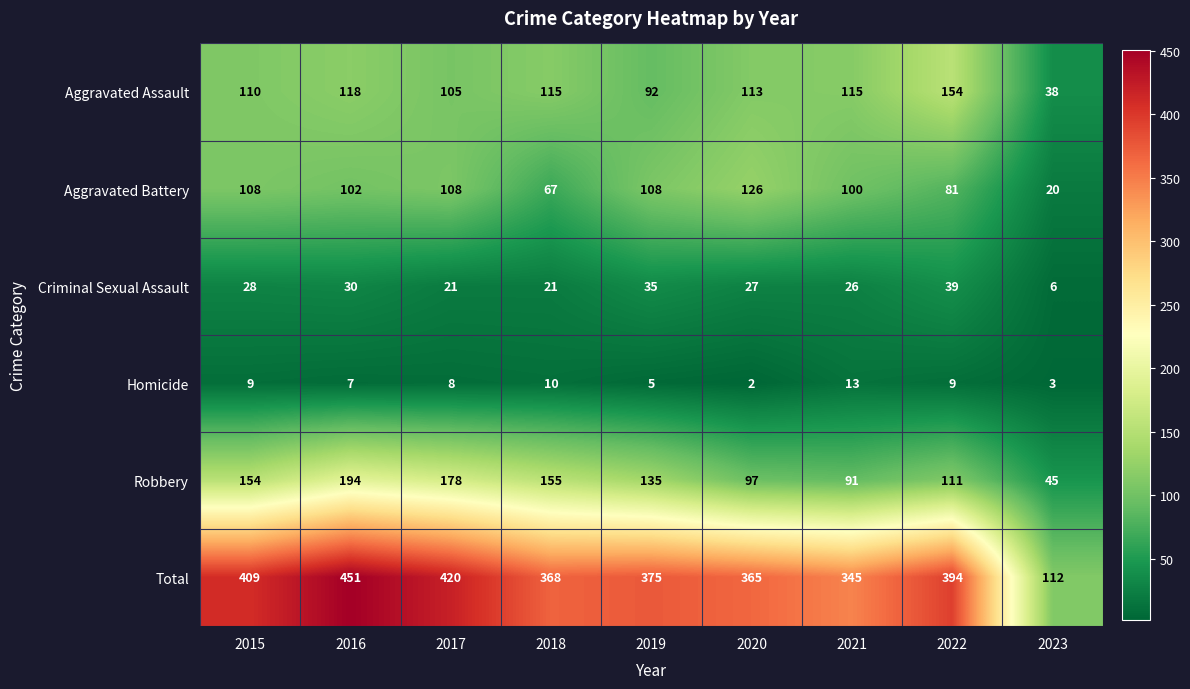

Which series changed the most between 2017 and 2020?

Robbery